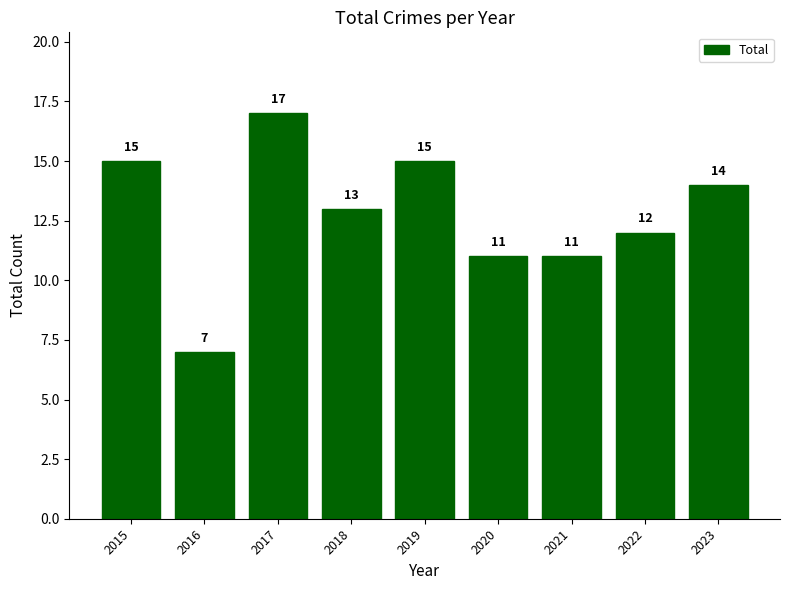

Approximately how many times larger is the value at 2023 compared to 2017?

0.8